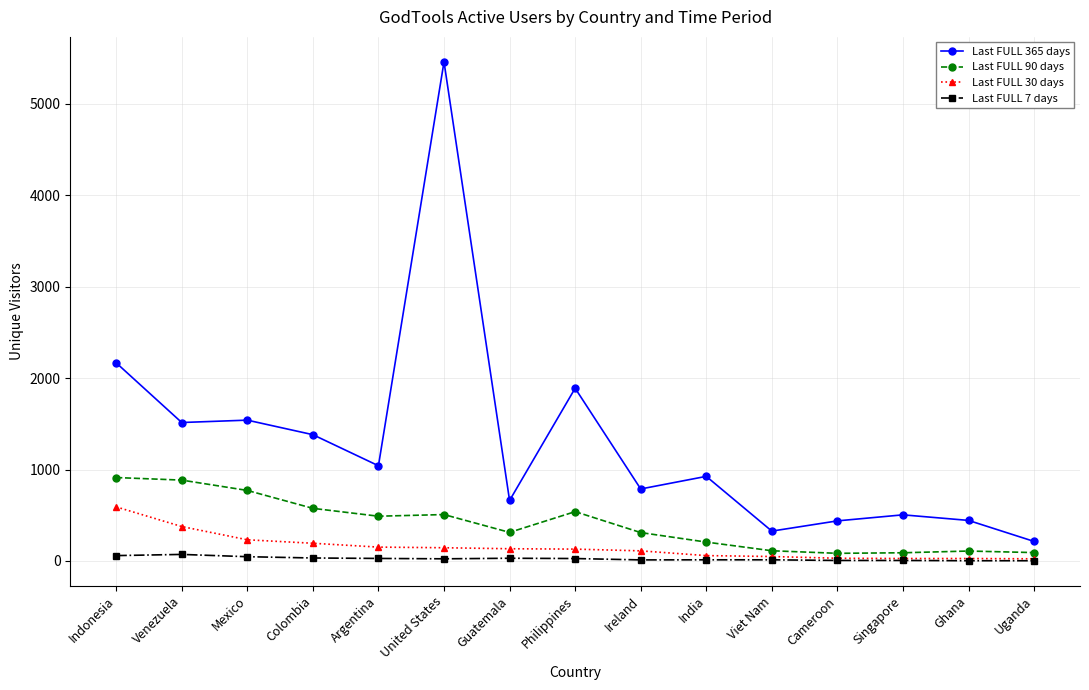

How many values in the Last FULL 30 days series are below 130?

7